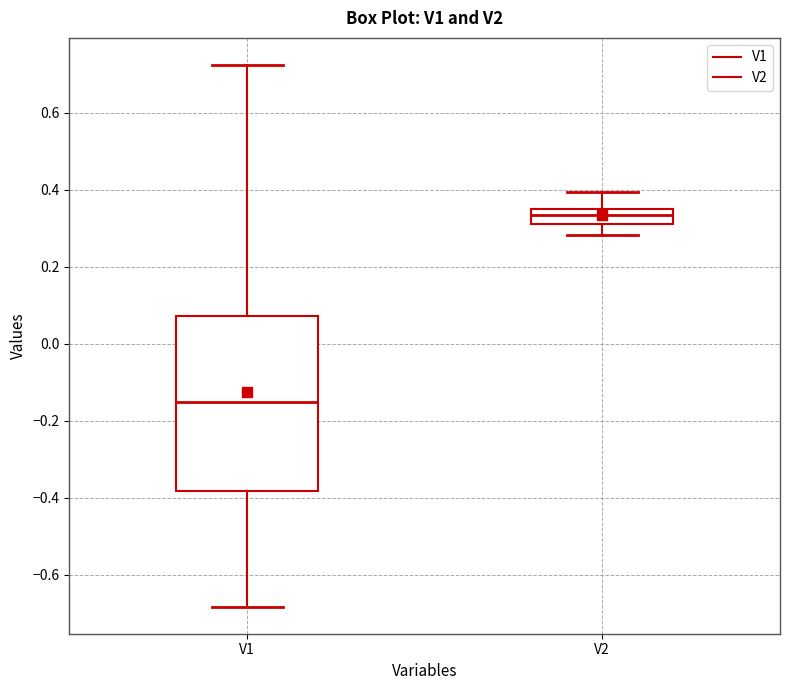

Which box has the lowest median line?

V1